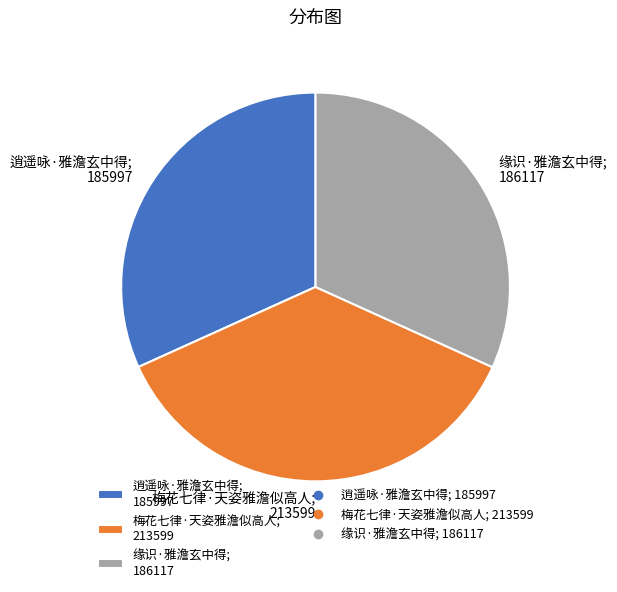

How many slices are in this pie chart?

3